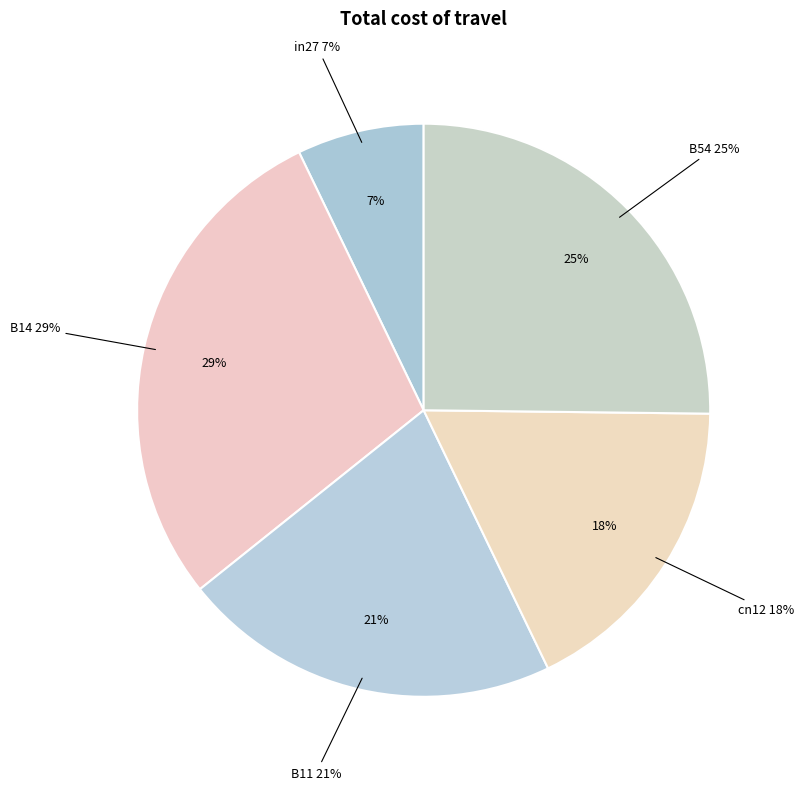

Which slice is the largest?

B14